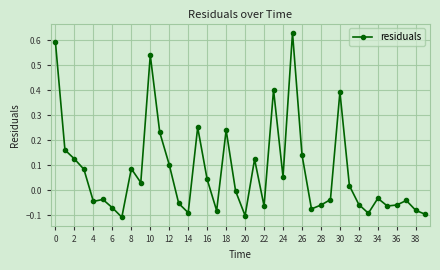

How many data points does each series have?

40